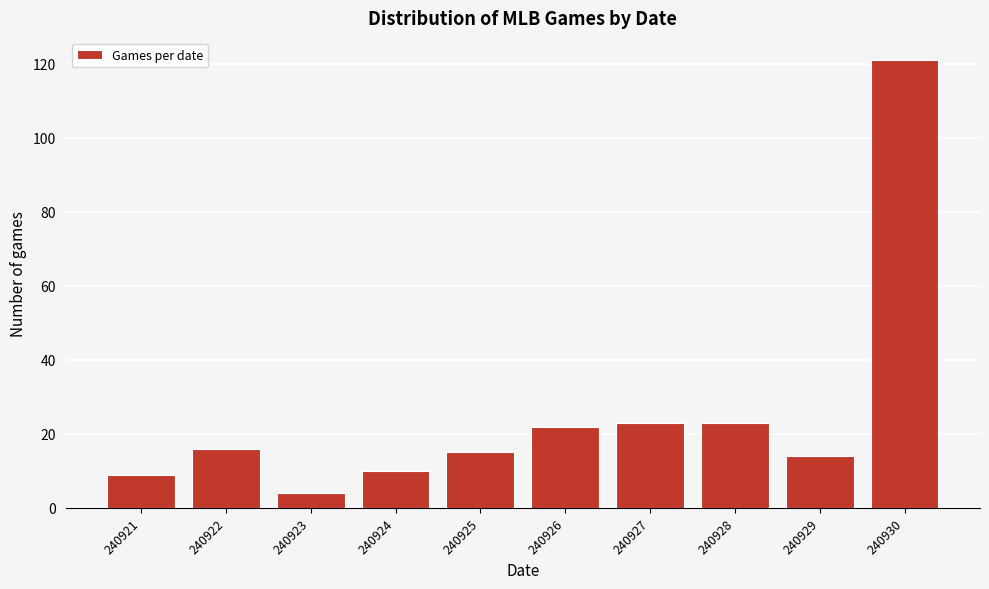

Reading left to right, list all the values displayed in this chart.

240921=9	240922=16	240923=4	240924=10	240925=15	240926=22	240927=23	240928=23	240929=14	240930=121